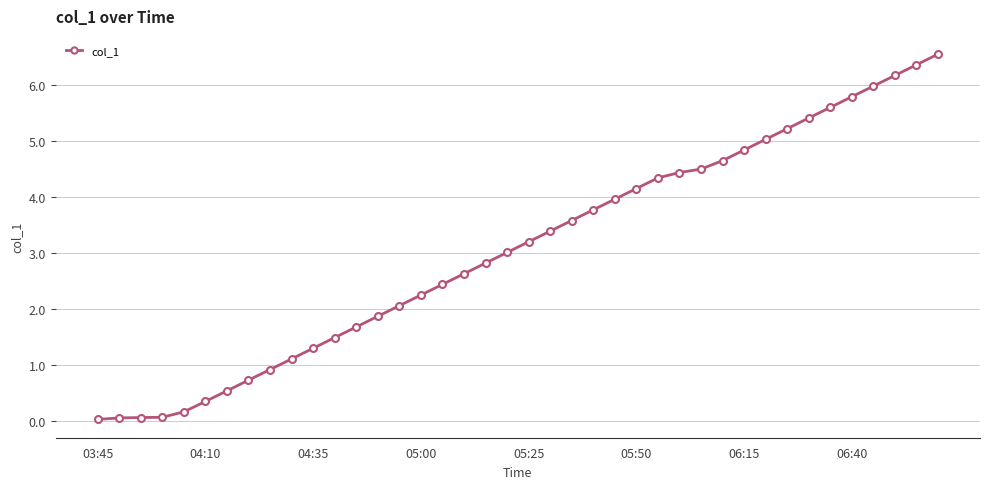

What is the value of the 31st point from the left?

4.8